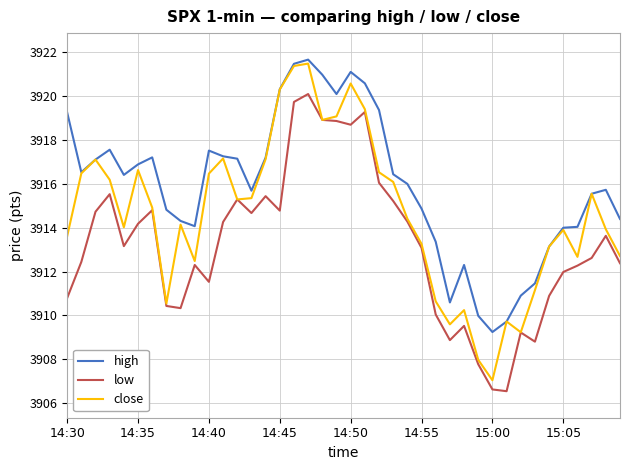

In close, how many points are higher than both neighbors (excluding endpoints)?

10